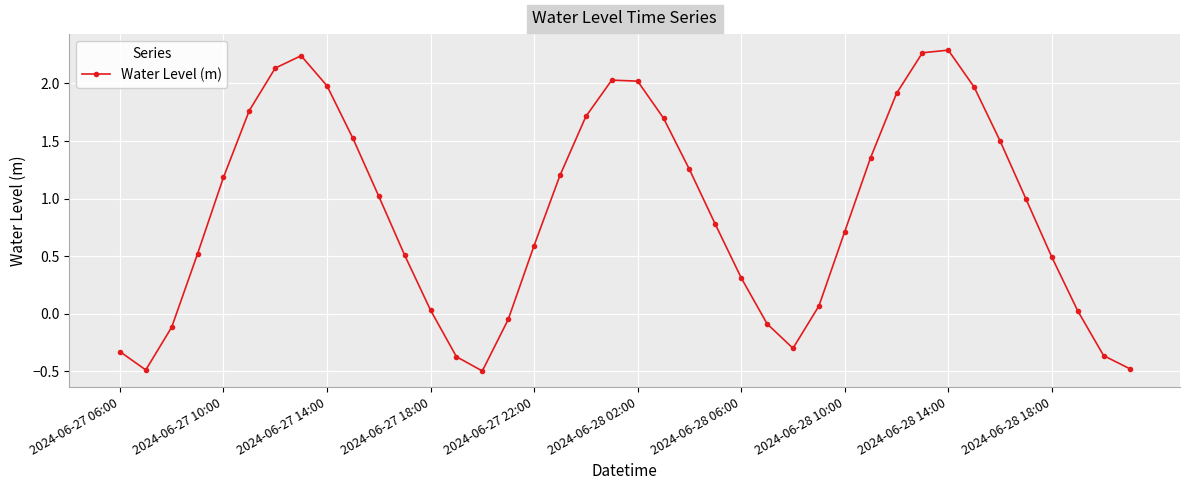

What is the smallest value displayed?

-0.5